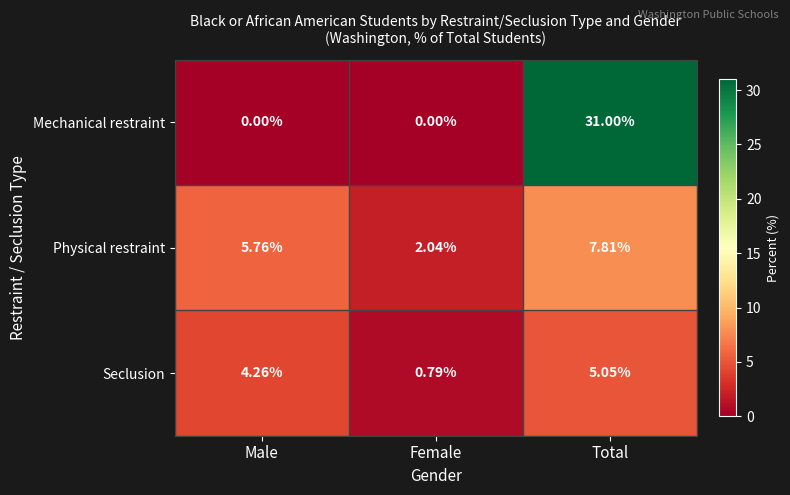

Rank the series at Male from highest to lowest value.

Physical restraint, Seclusion, Mechanical restraint